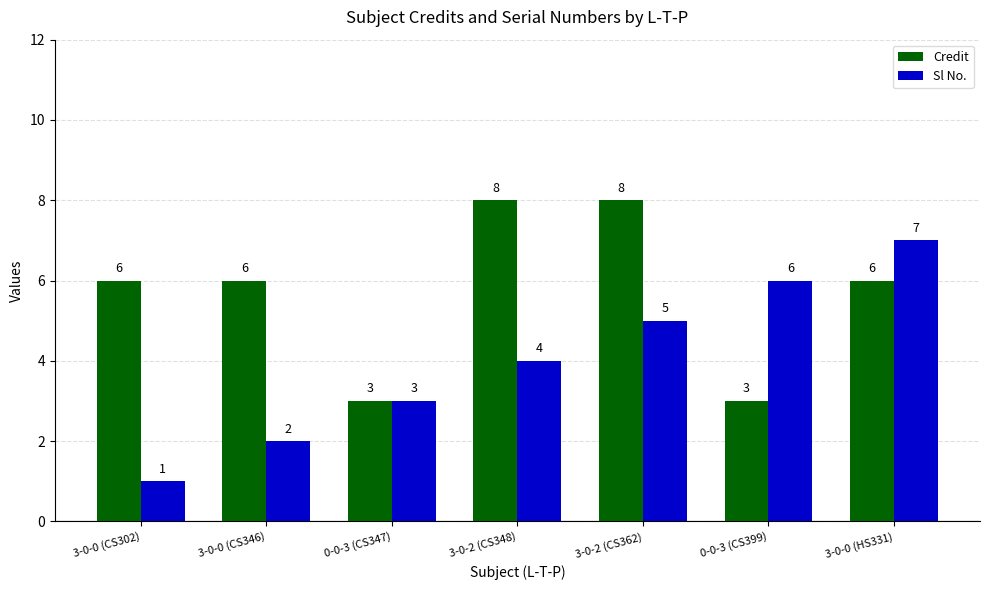

Is it true that Credit equals 3 at 0-0-3 (CS399)?

True